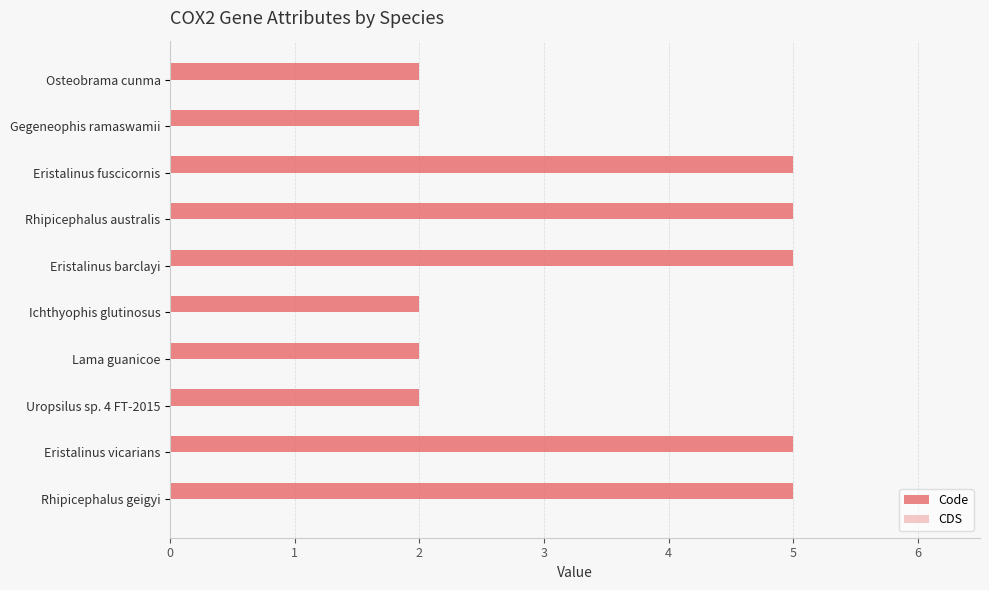

How many categories are shown in the chart?

10